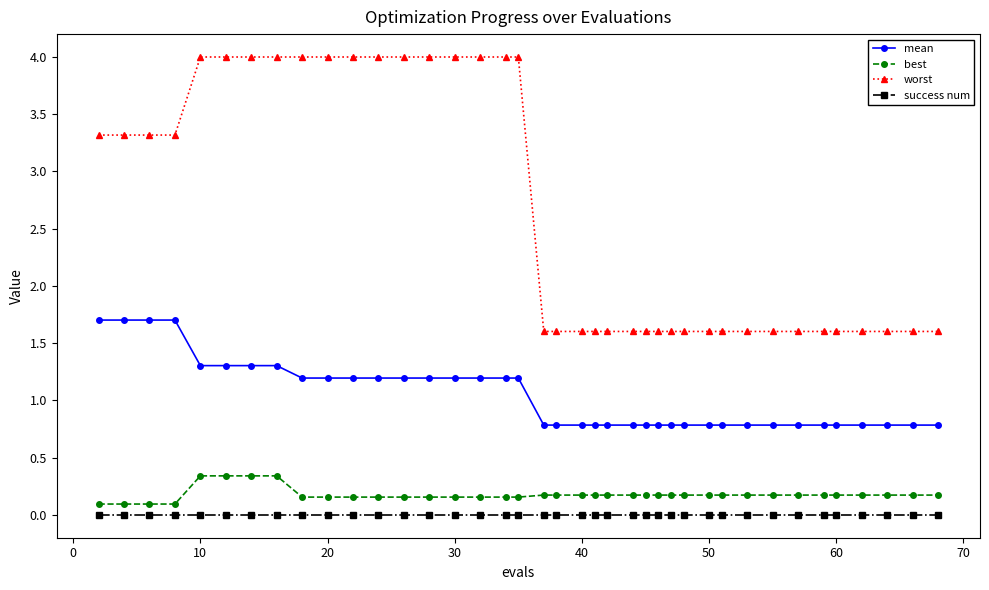

Which series has the largest total across all categories?

worst